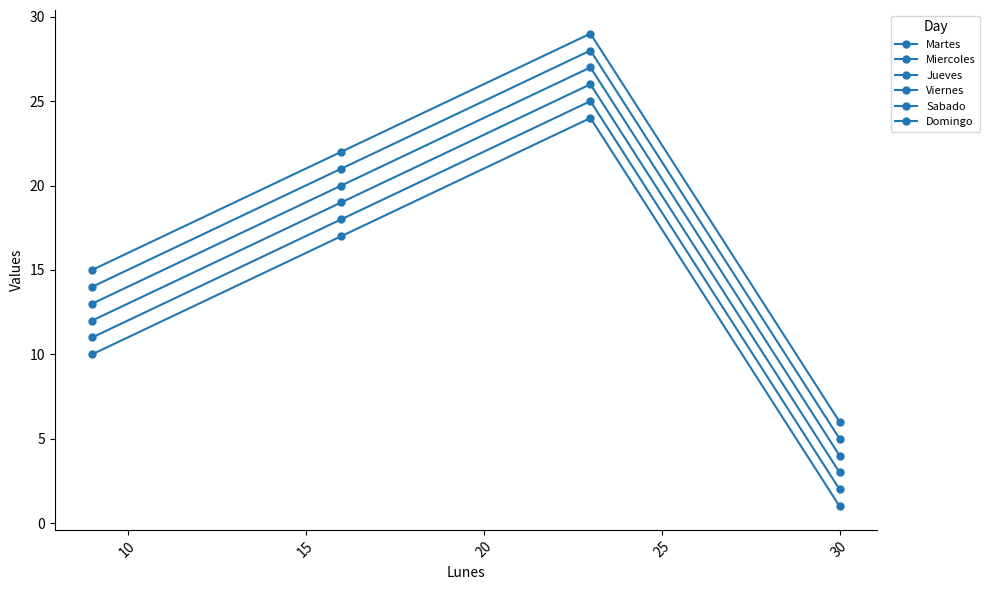

Which series has the largest total across all categories?

Domingo